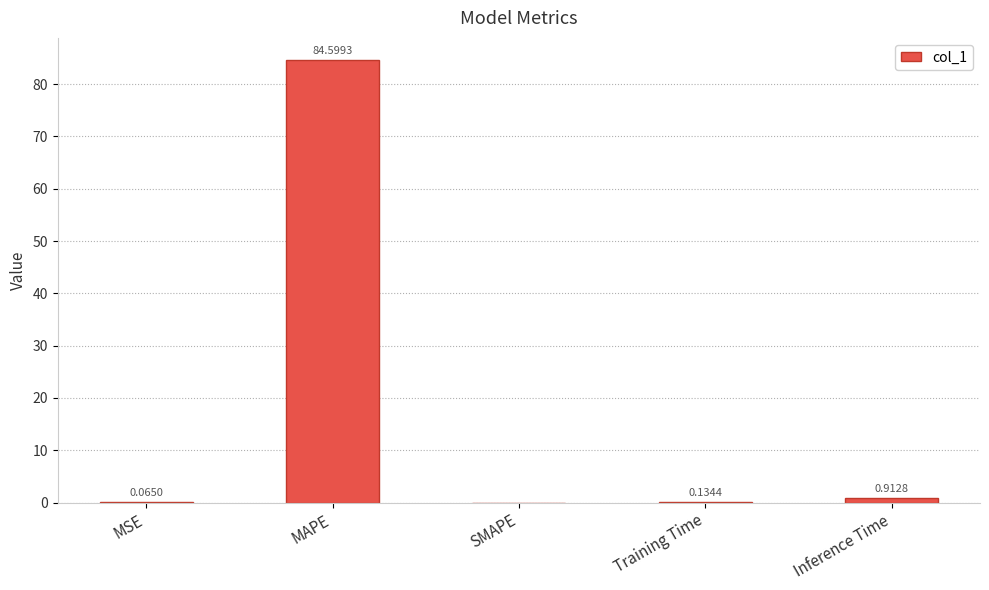

Which label corresponds to the largest value in the chart?

MAPE